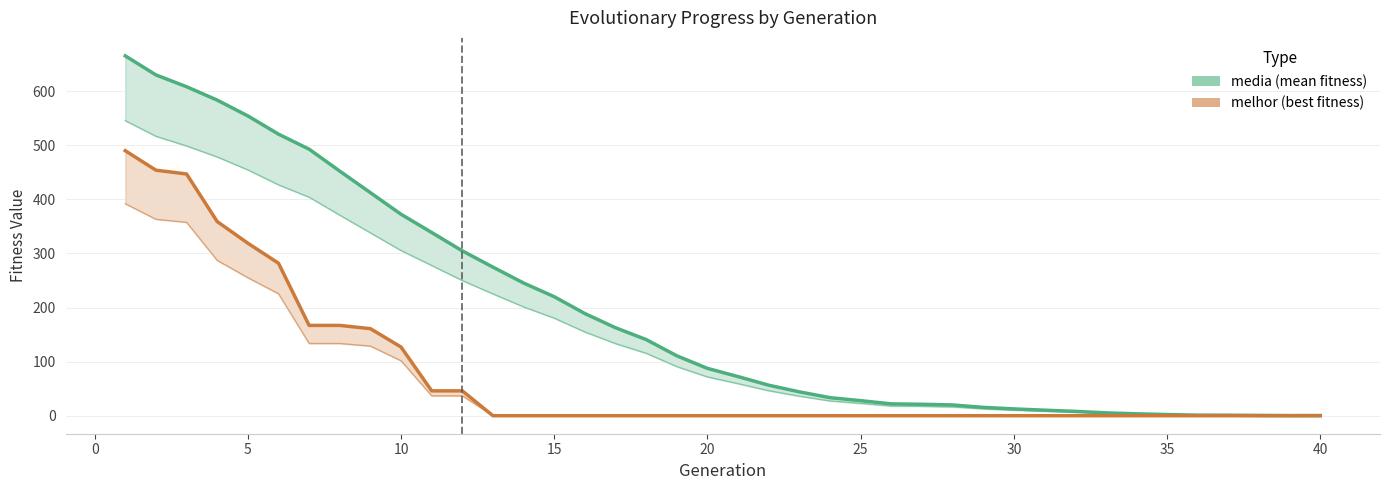

True or false: media and melhor cross at least once.

False